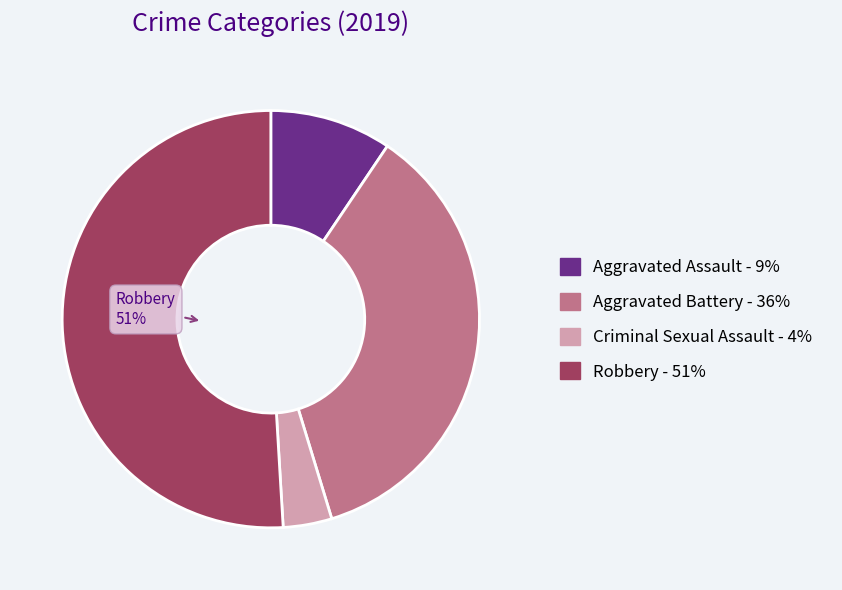

Is there a majority slice in this chart?

Yes